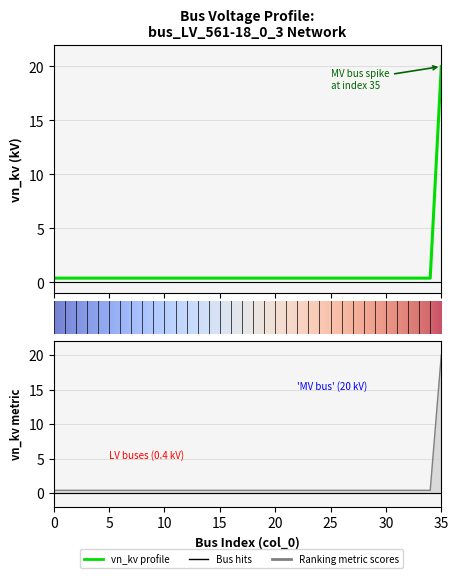

The value at 21 is 0.1. True or false?

False